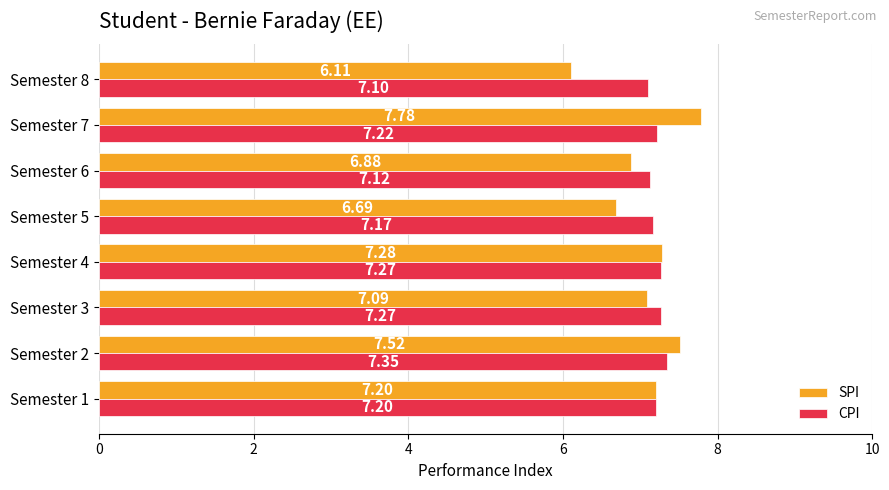

What is the total value across all series at Semester 3?

14.4